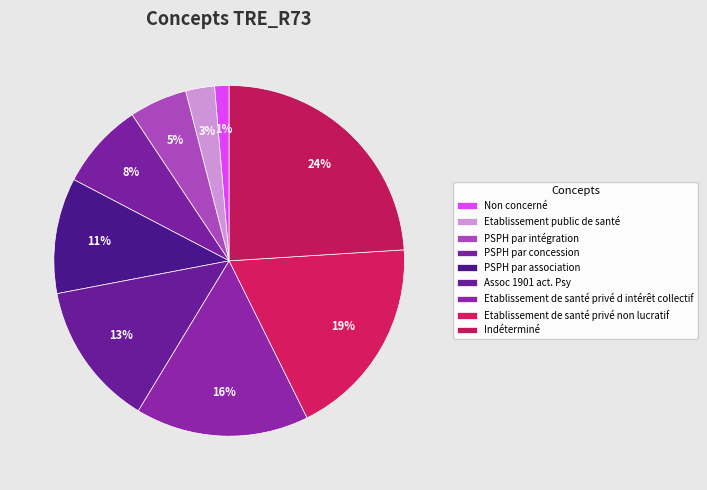

Is there a majority slice in this chart?

No